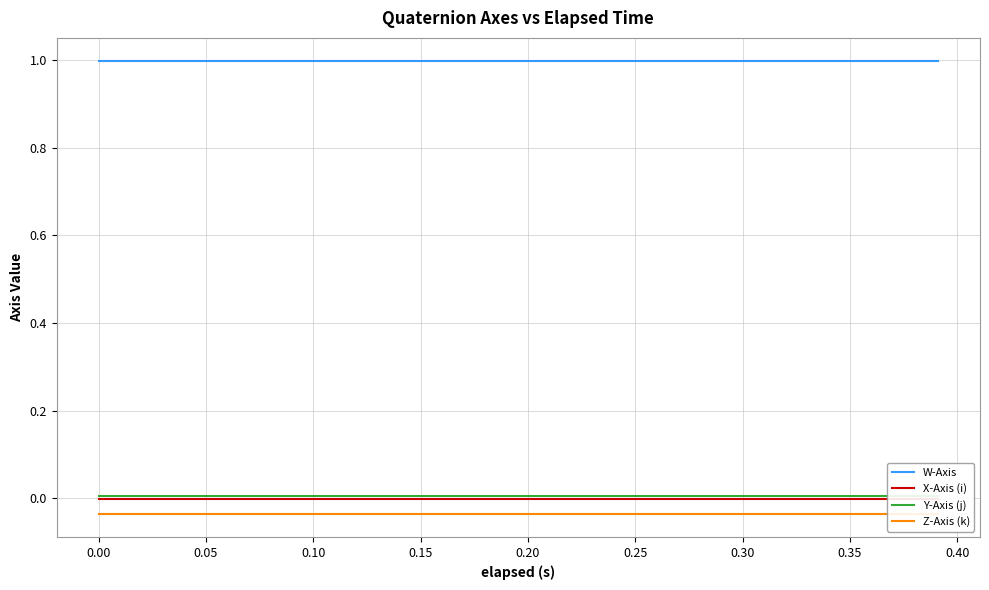

What are all the series names shown in the legend?

W-Axis, X-Axis (i), Y-Axis (j), Z-Axis (k)